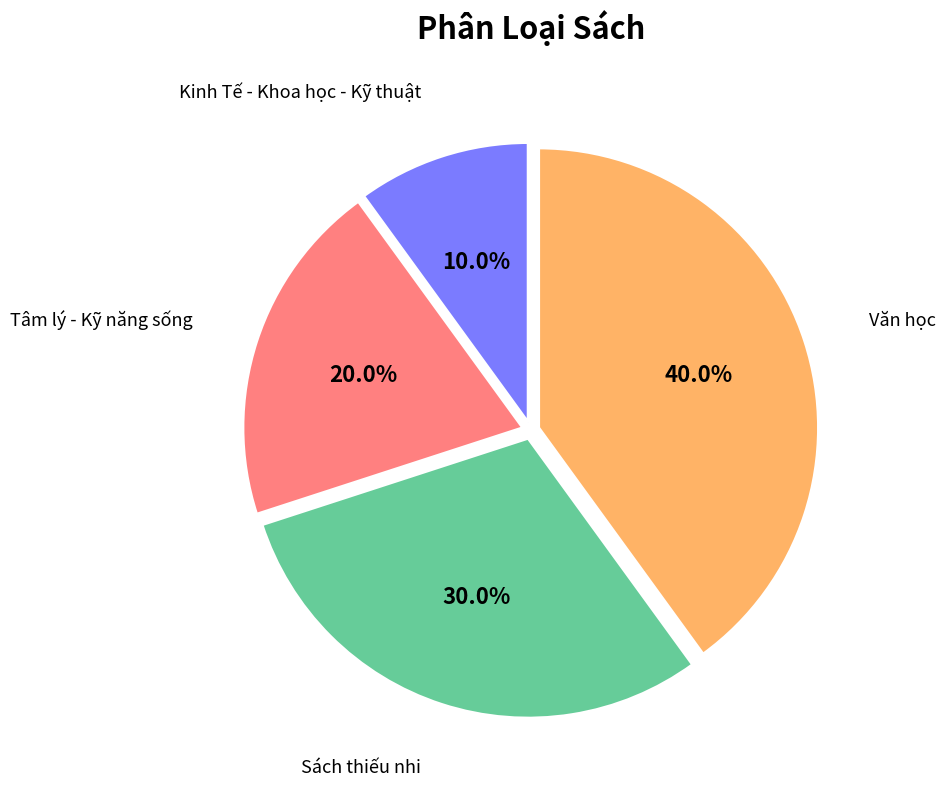

Is there a majority slice in this chart?

No